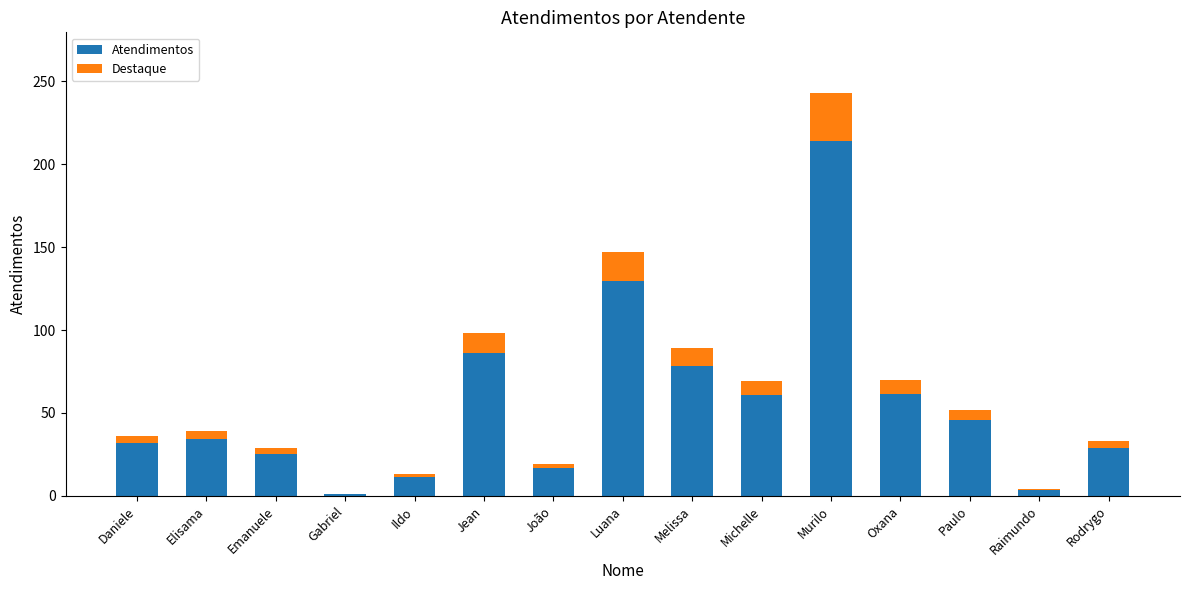

Count the number of categories in the chart.

15